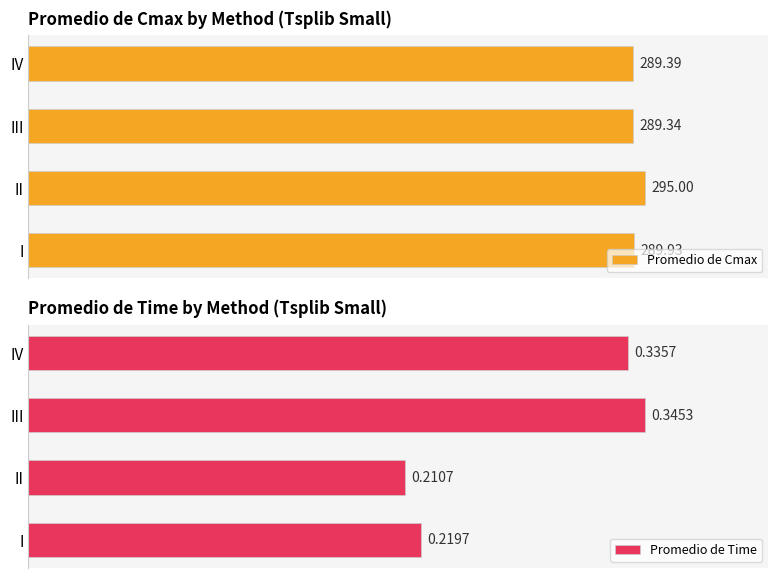

What is the maximum value shown in the chart?

295.0